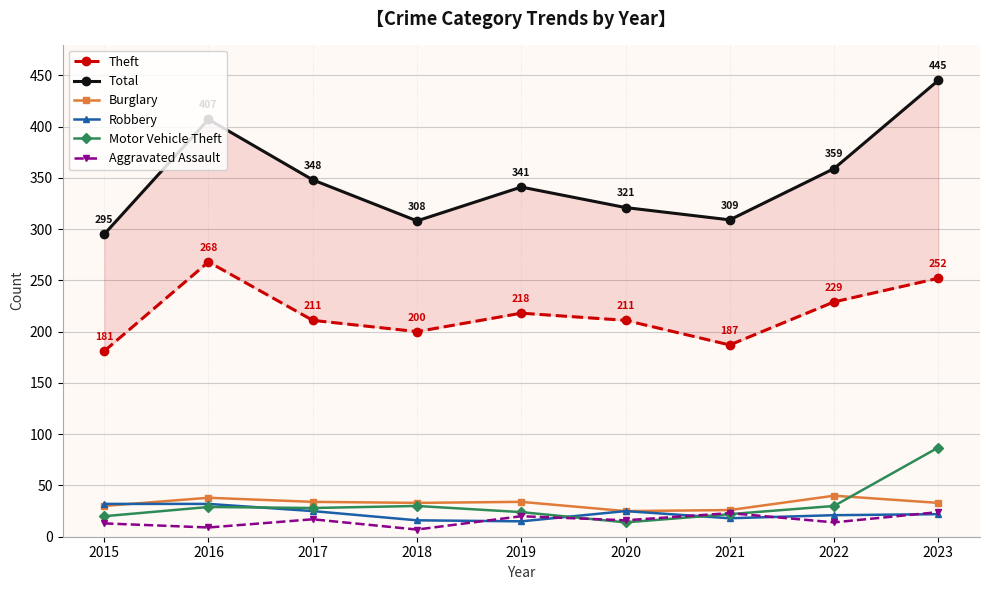

Between 2020 and 2023, which is larger?

2023